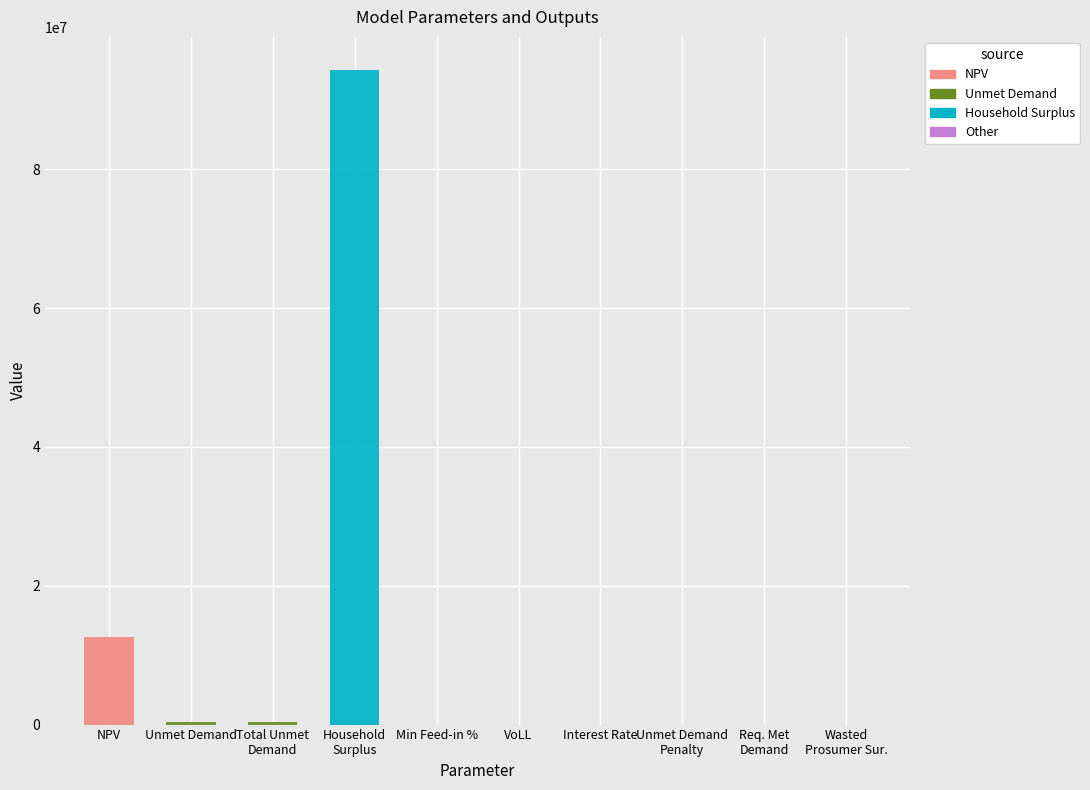

Is the value of Other at VoLL greater than the value of Household Surplus at Interest Rate?

Yes